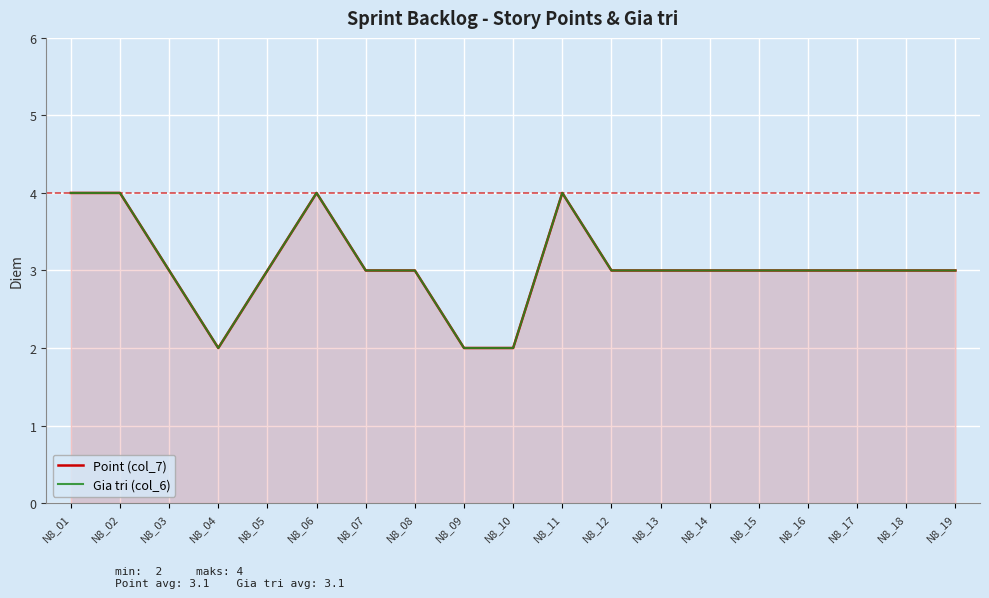

Where is the first local minimum for Point (col_7)?

N8_04